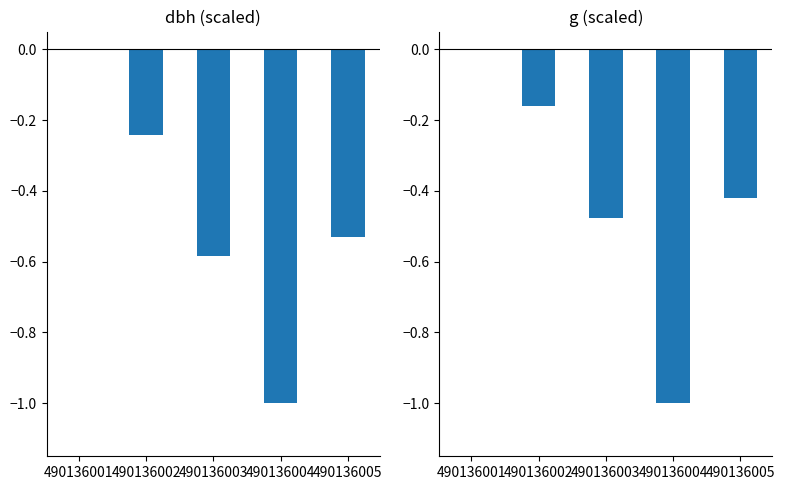

Which has a higher value, 490136004 or 490136003?

490136003